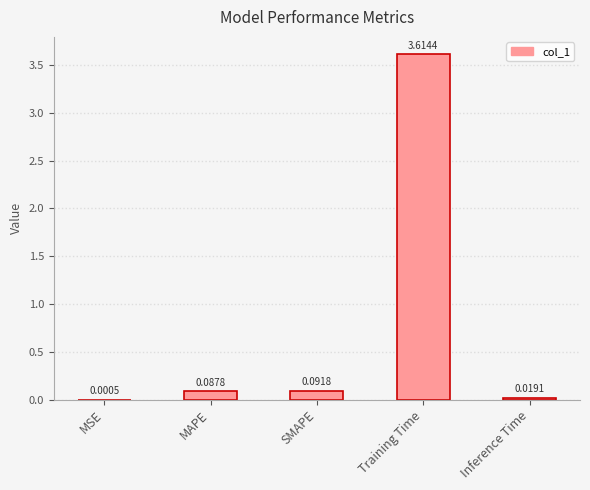

Is it true that the value at Training Time is 3.6?

True